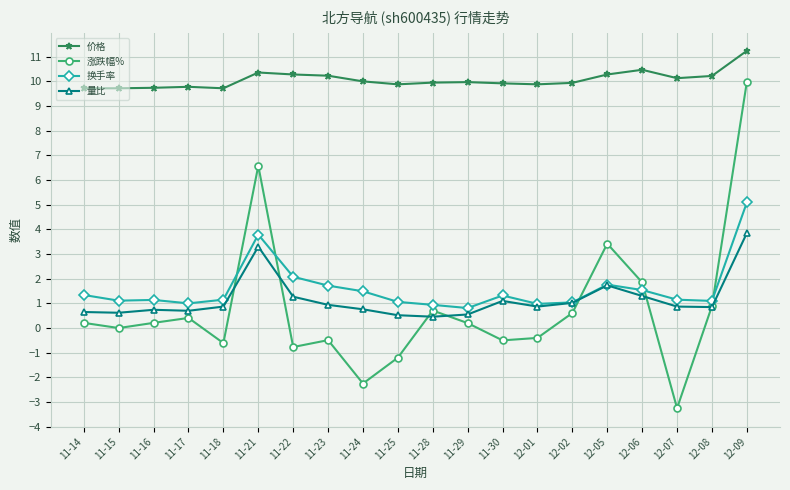

What is the value of the 价格 point at the 15th from the left?

9.9